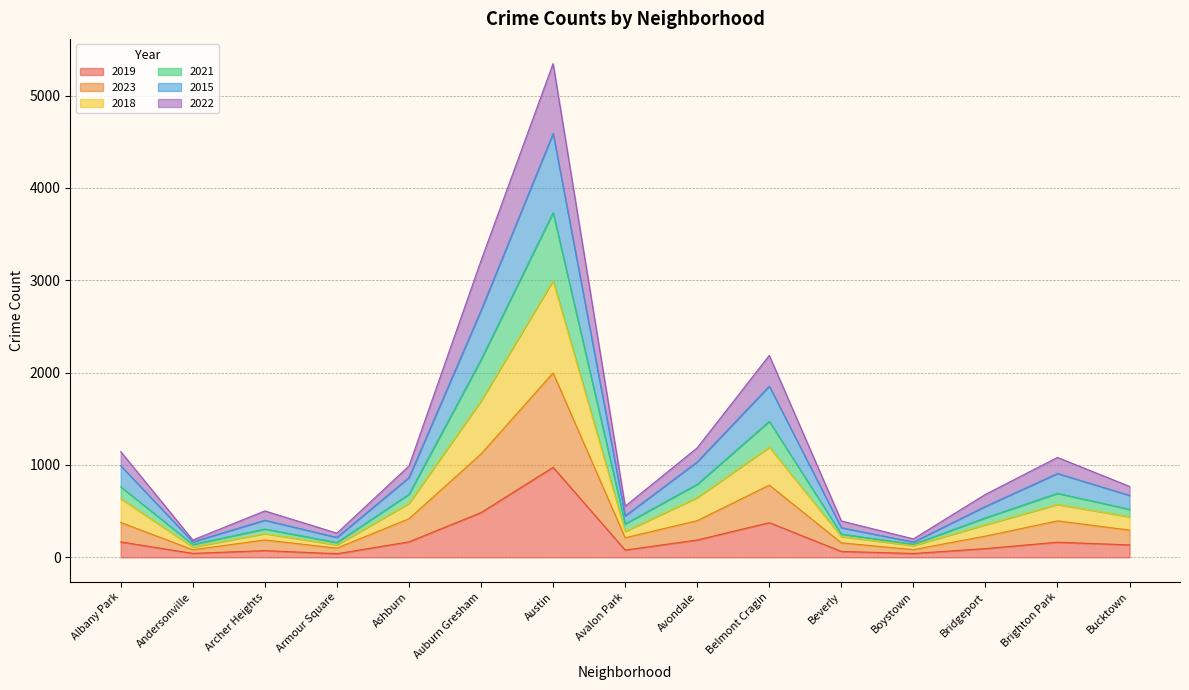

The 2019 series shows 975 at Austin. True or false?

True